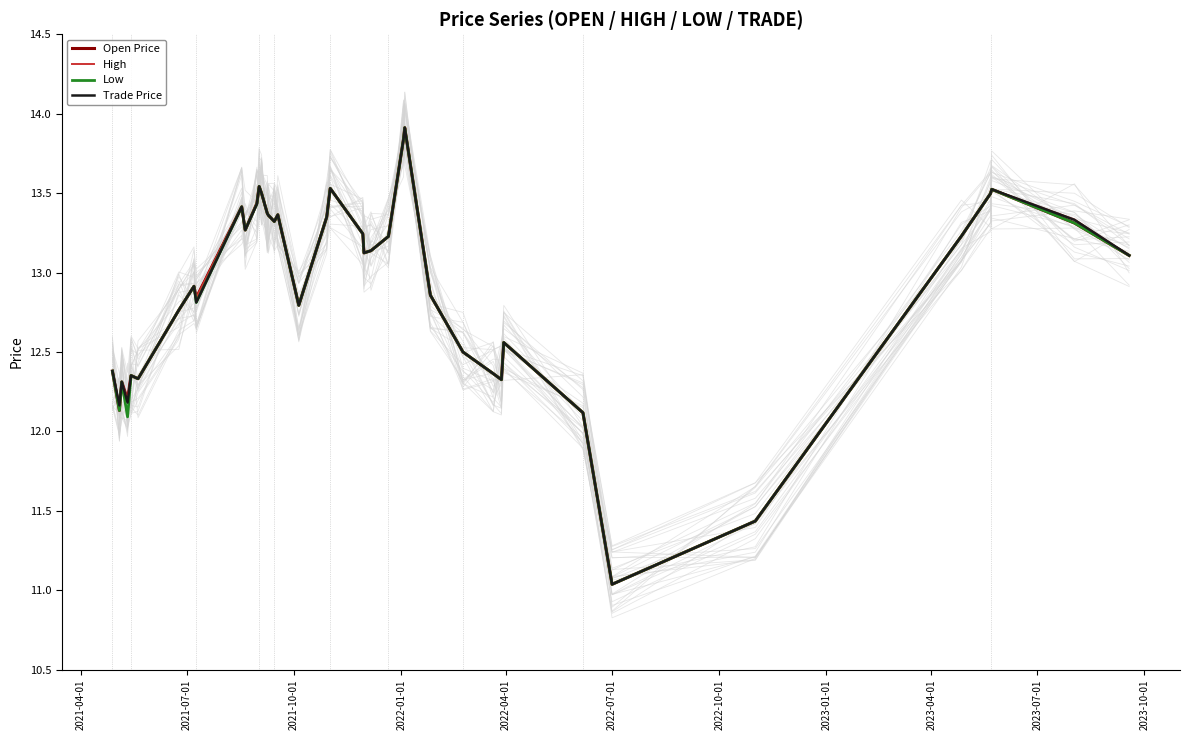

Which series has the largest total across all categories?

High